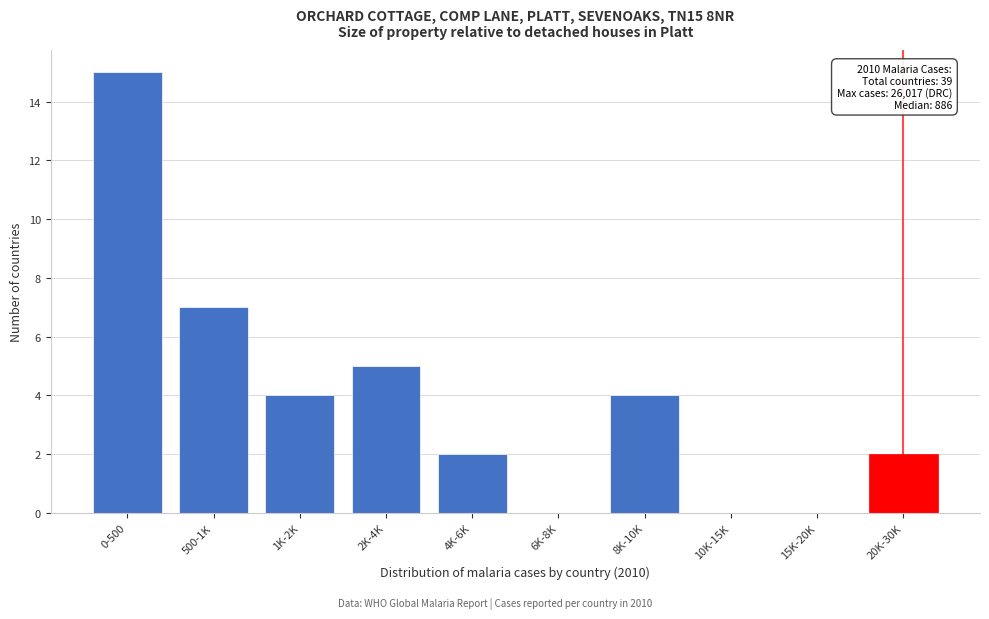

Reading right to left, extract all data points from this chart.

20K-30K=2	15K-20K=0	10K-15K=0	8K-10K=4	6K-8K=0	4K-6K=2	2K-4K=5	1K-2K=4	500-1K=7	0-500=15